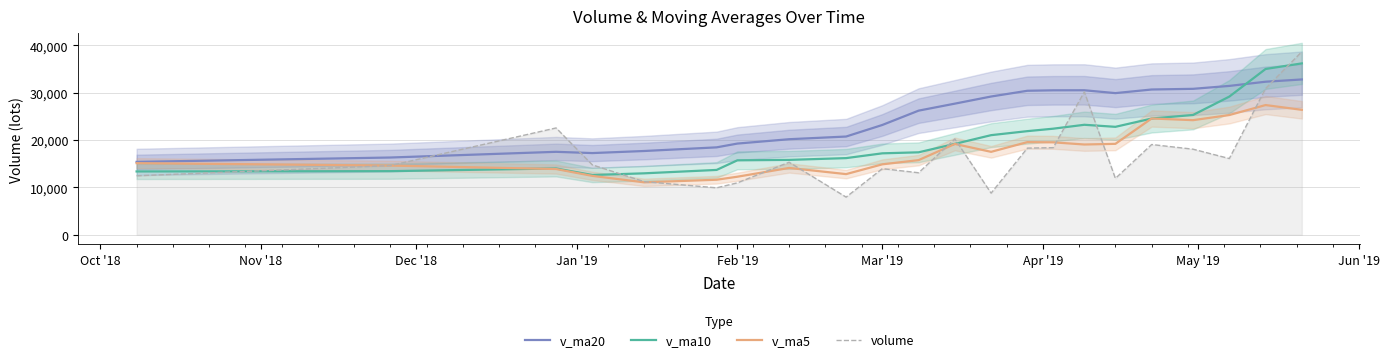

The value of volume at 14 is 26309.7. True or false?

False